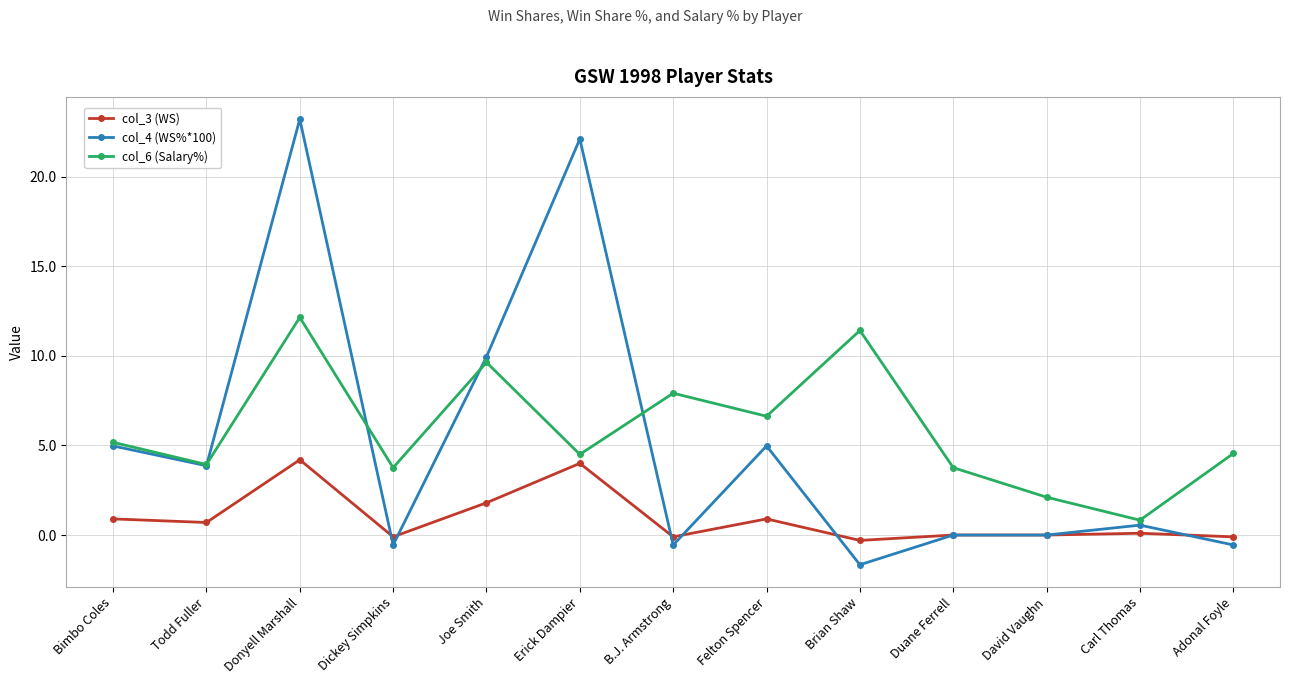

What is the average value of the col_3 (WS) series?

0.9